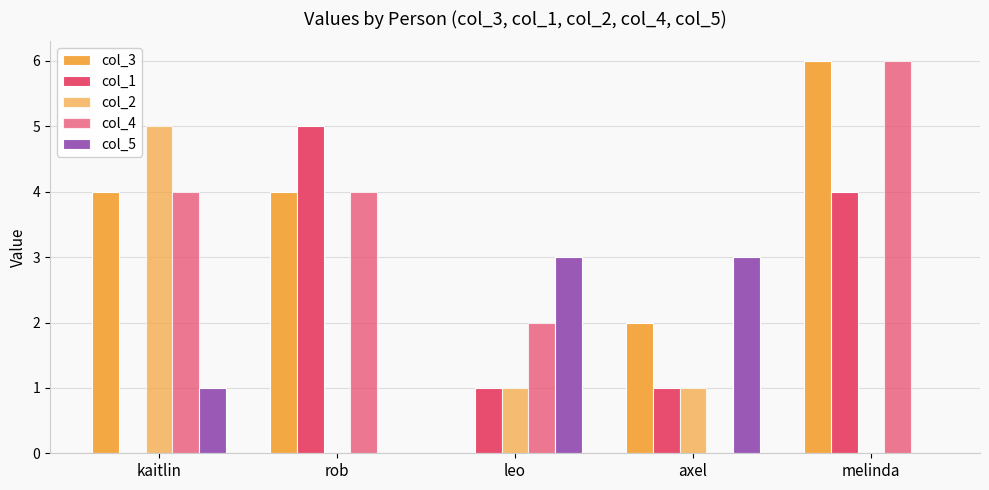

What is the value of the col_5 bar at the 4th from the left?

3